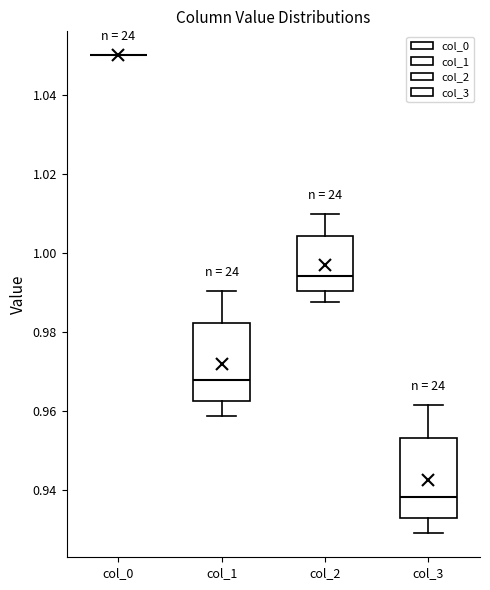

Where does the lower whisker of the box for col_1 end on the y-axis? The values are not printed on the chart, so give them approximately, as read against the axis.

0.958